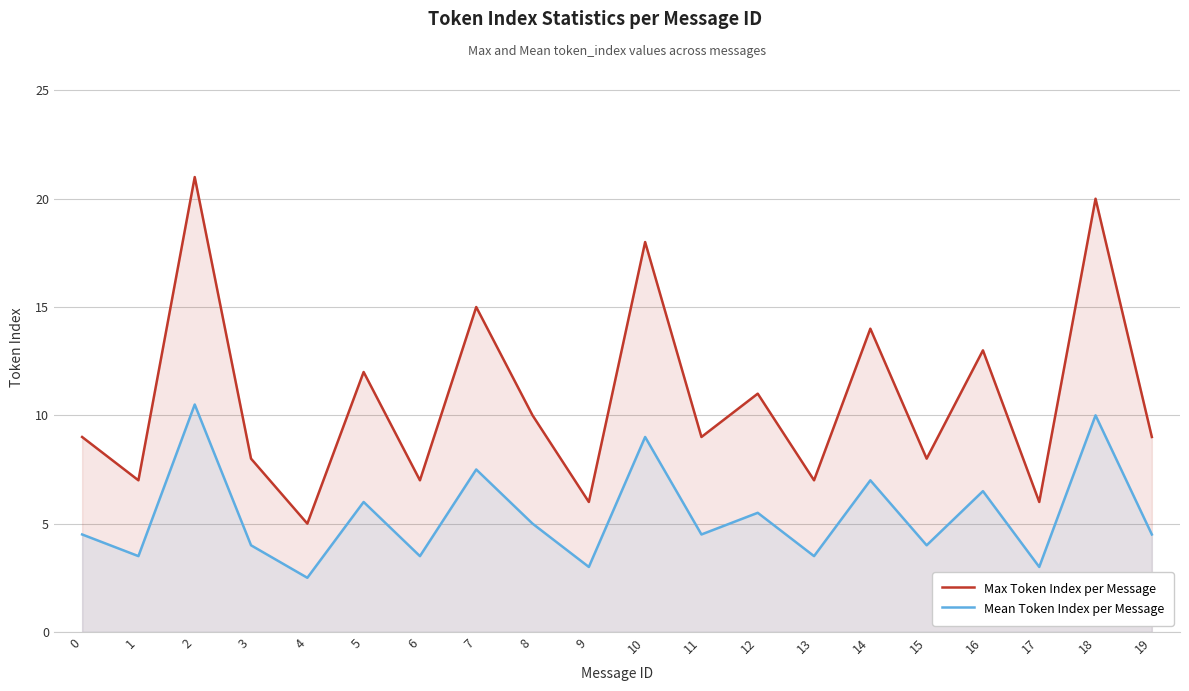

At 3, list the series in order from smallest to largest.

Mean Token Index per Message, Max Token Index per Message